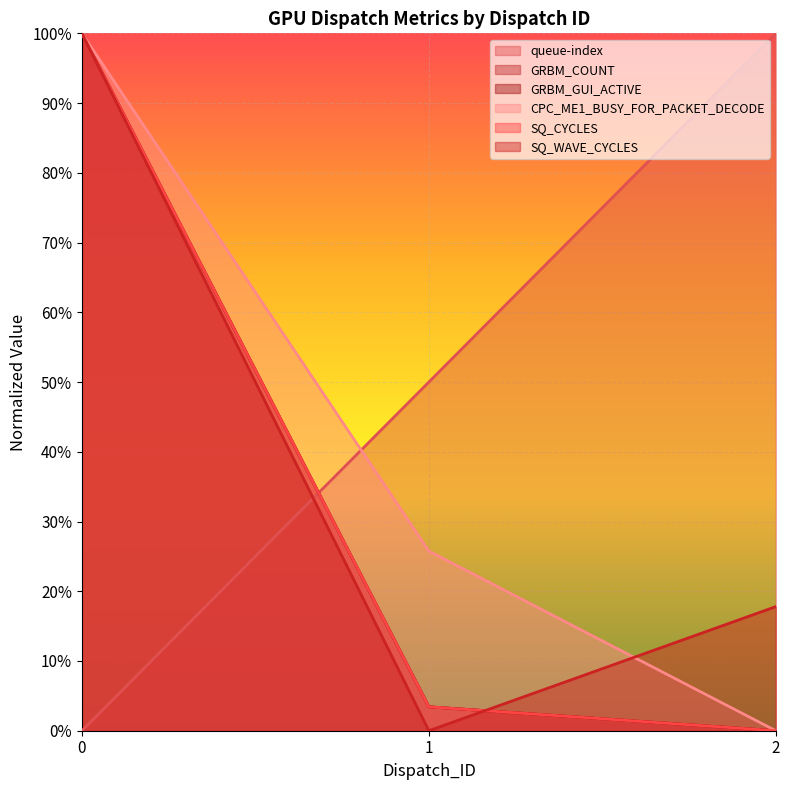

Which has a higher value, 2 or 0?

2